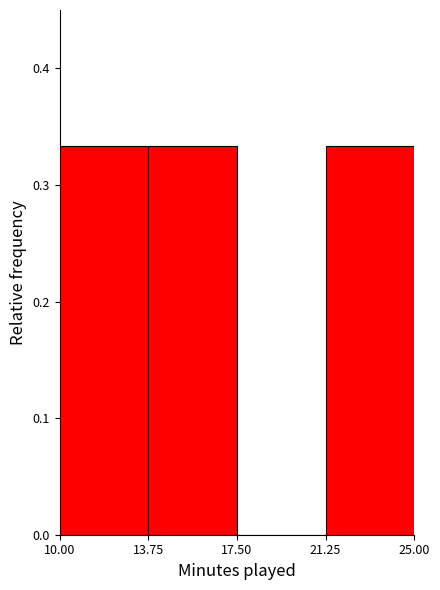

Reading left to right, transcribe this chart: for each bar, give the range it covers on the x-axis and its height. The values are not printed on the chart, so give them approximately, as read against the axis.

10.00 to 13.75: 0.33
13.75 to 17.50: 0.33
17.50 to 21.25: 0
21.25 to 25.00: 0.33